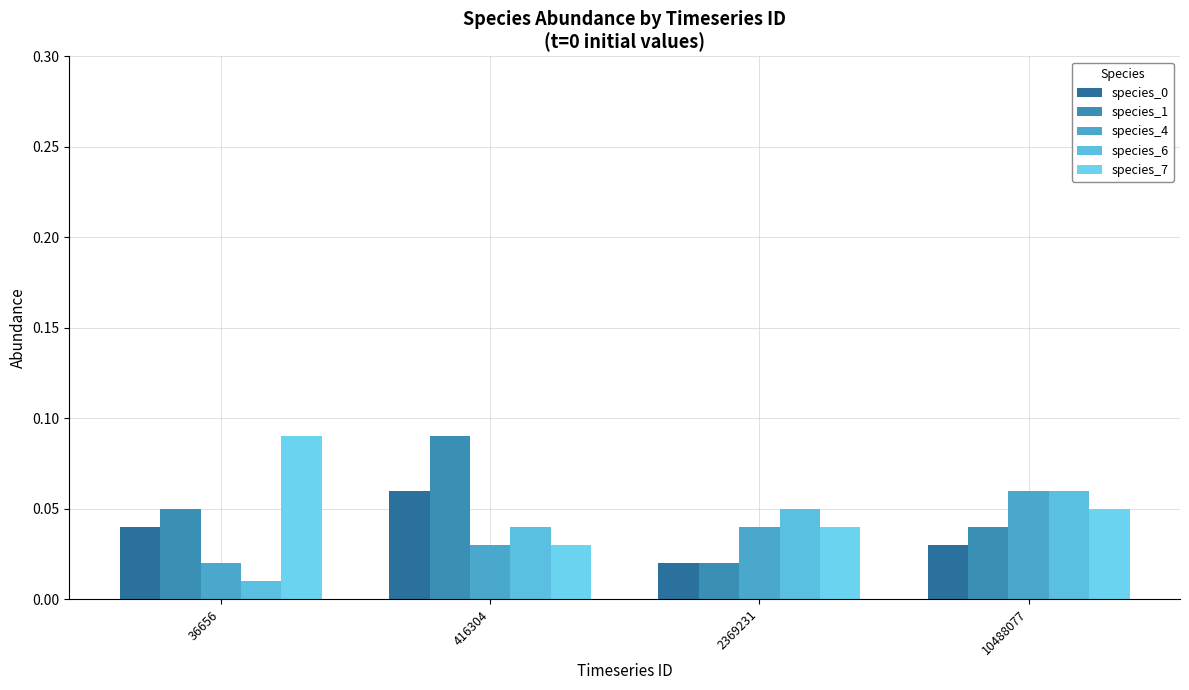

List the labels in order of species_6 value, largest first.

10488077, 2369231, 416304, 36656